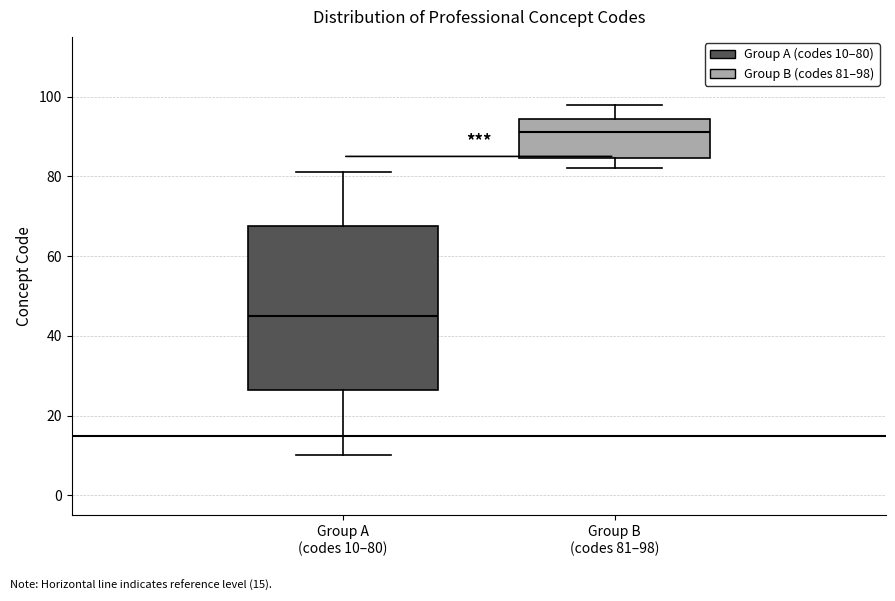

Which box is the tallest, from its lower edge to its upper edge?

Group A (codes 10–80)